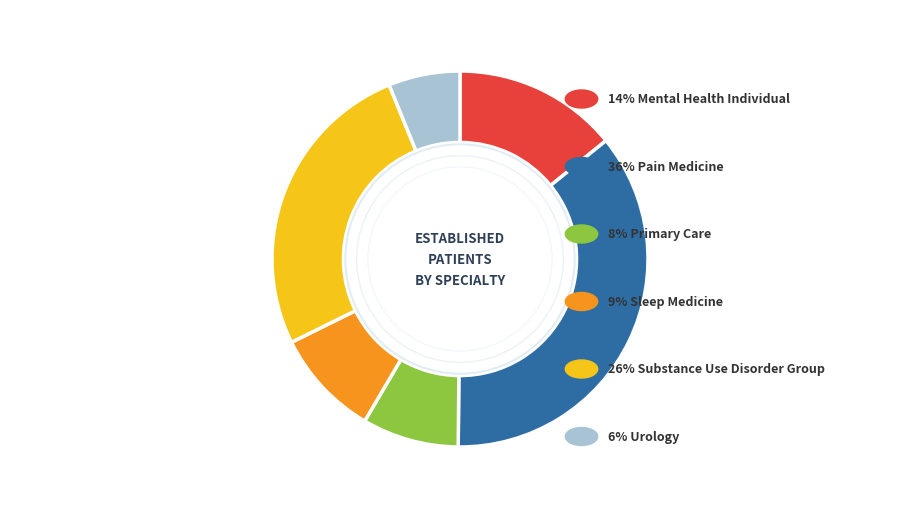

Is there a majority slice in this chart?

No